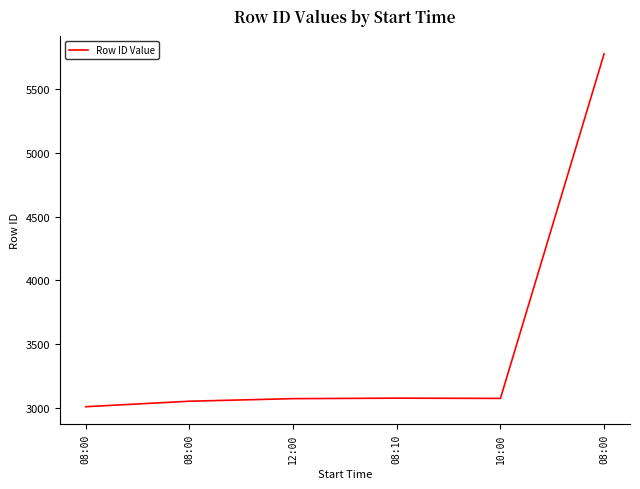

Rank the categories by value from highest to lowest.

08:00, 08:10, 10:00, 12:00, 08:00, 08:00